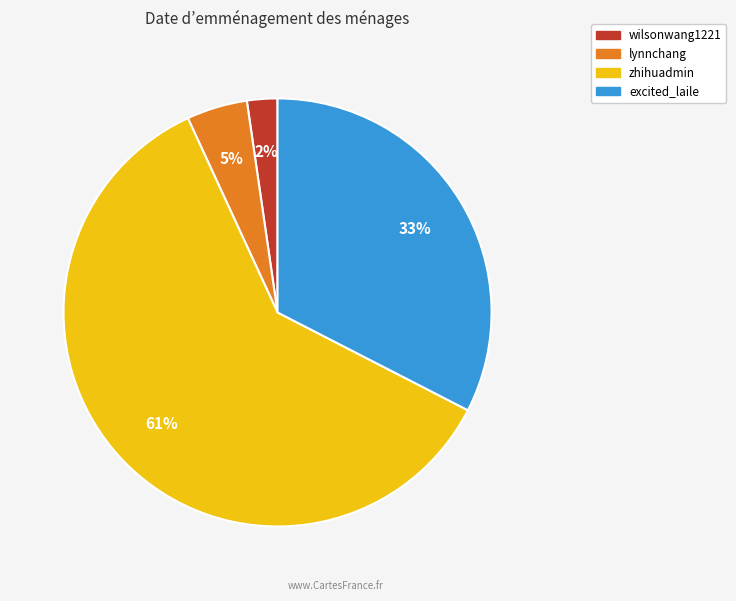

Do excited_laile and zhihuadmin together represent more than half of the pie?

Yes